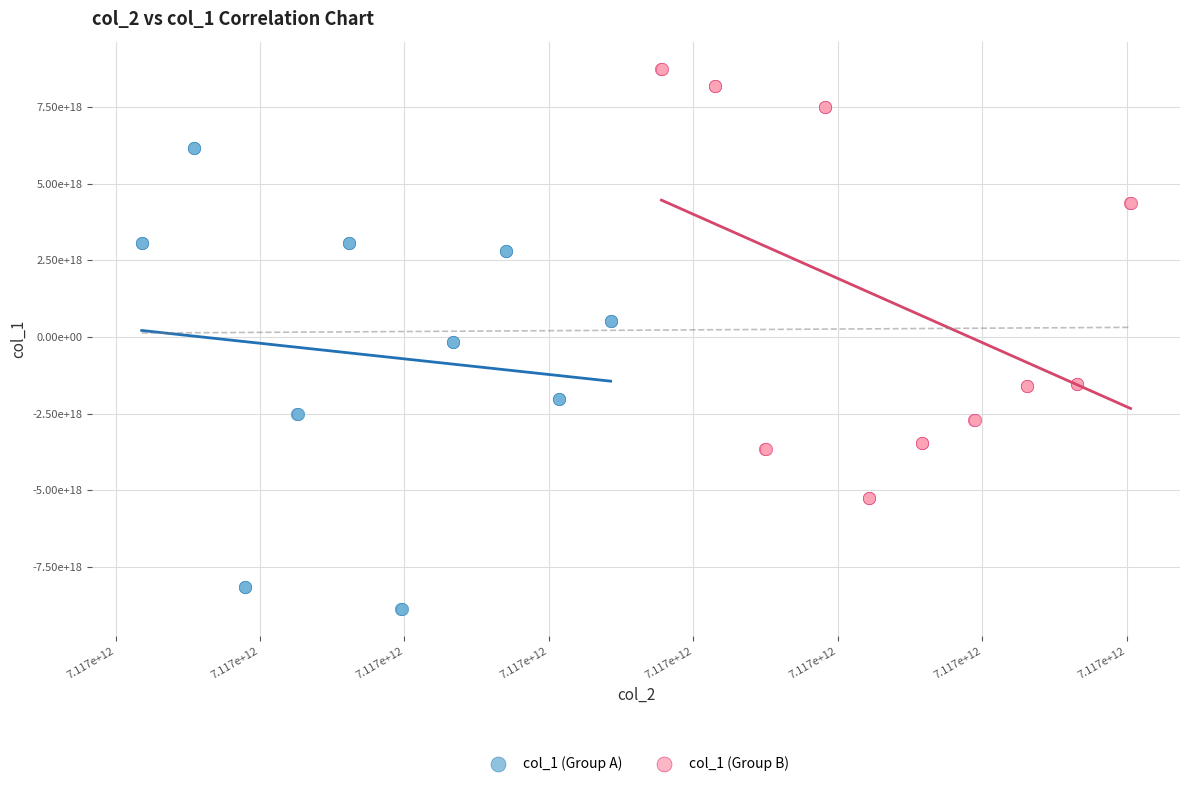

What are all the series names shown in the legend?

col_1 (Group A), col_1 (Group B)